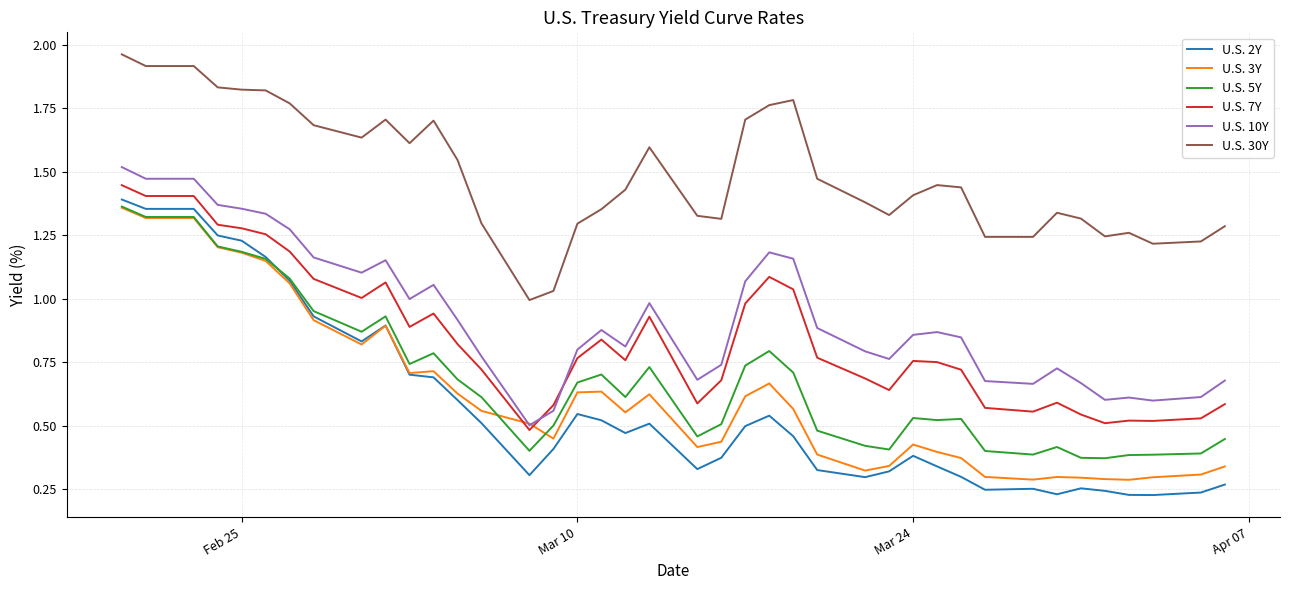

Which series has the largest range (max minus min)?

U.S. 2Y